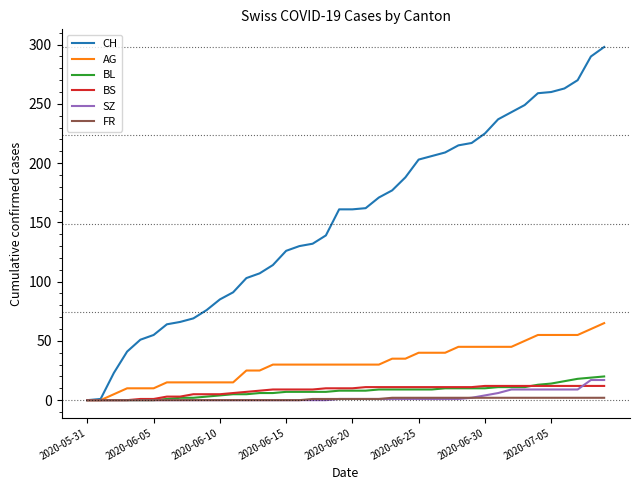

Which series has the largest total across all categories?

CH